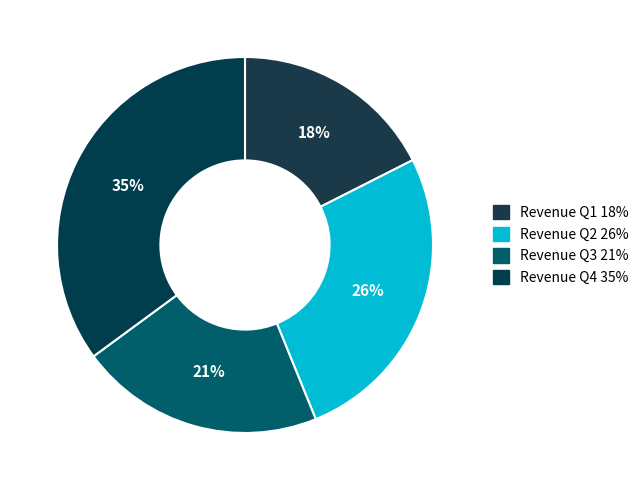

How many slices are in this pie chart?

4